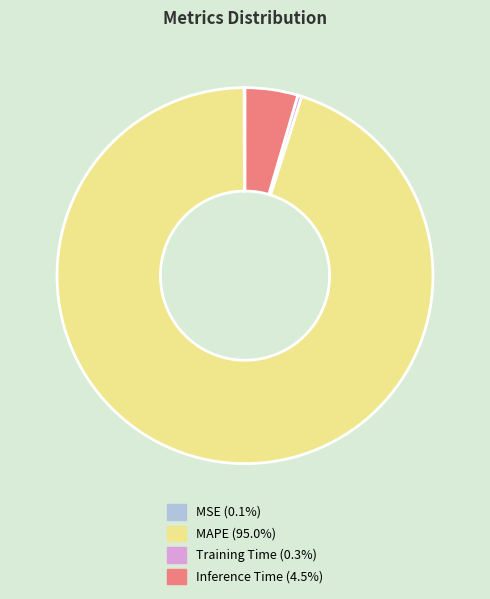

What is the largest slice in the pie chart?

MAPE